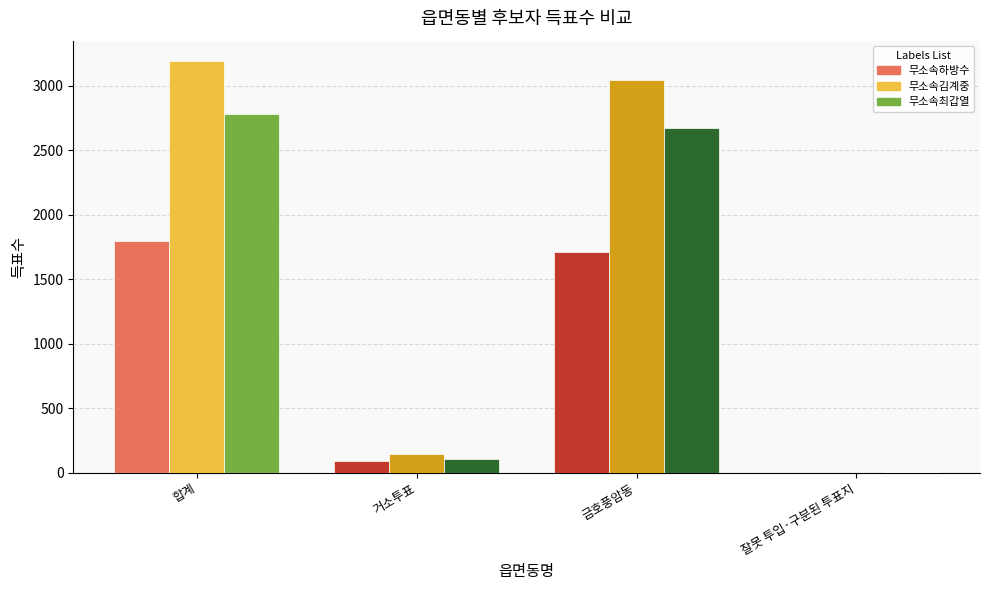

At which category is the sum across all series the highest?

합계